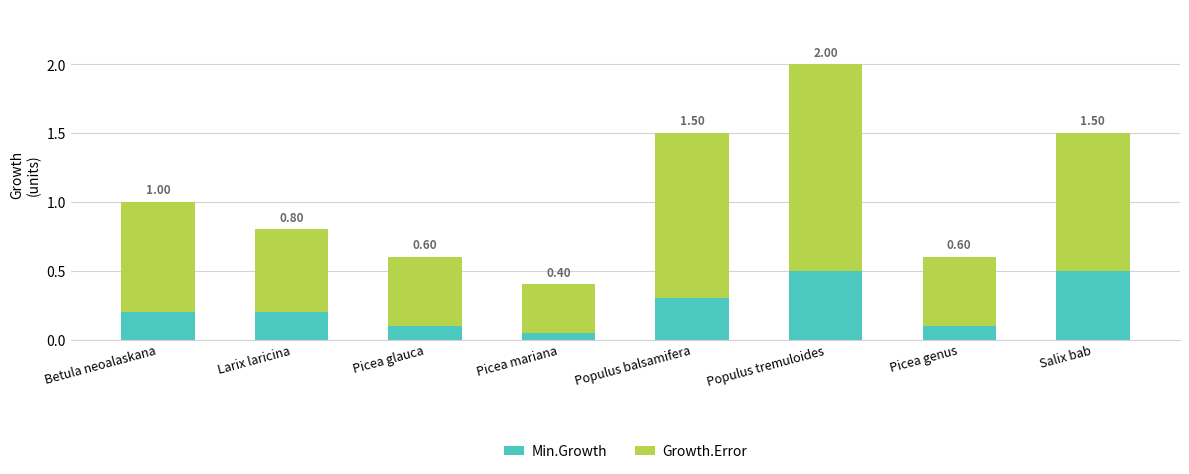

Where is Min.Growth nearest to the value 0?

Picea mariana